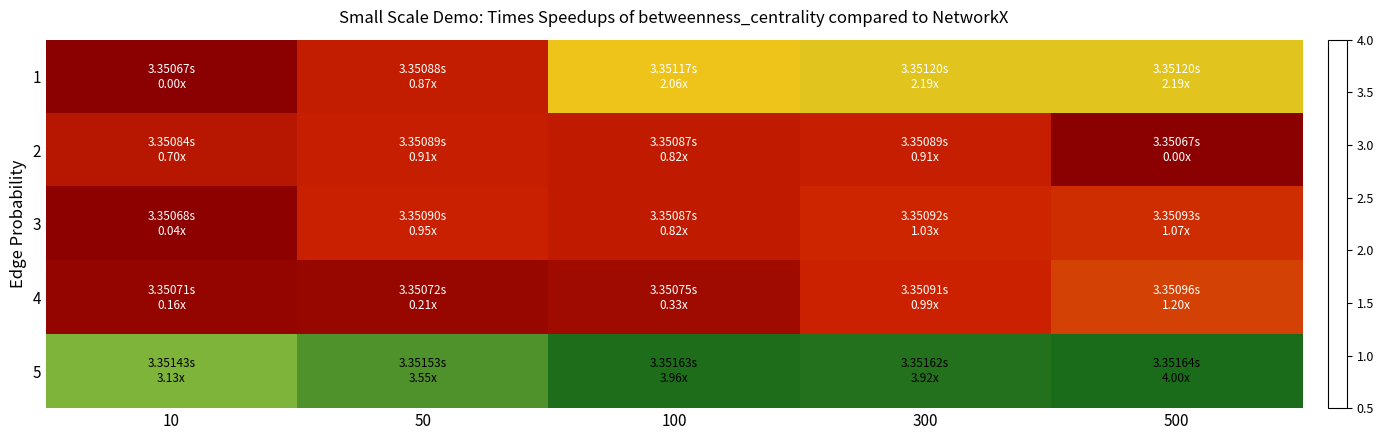

Which has a higher value, 50 or 500?

500